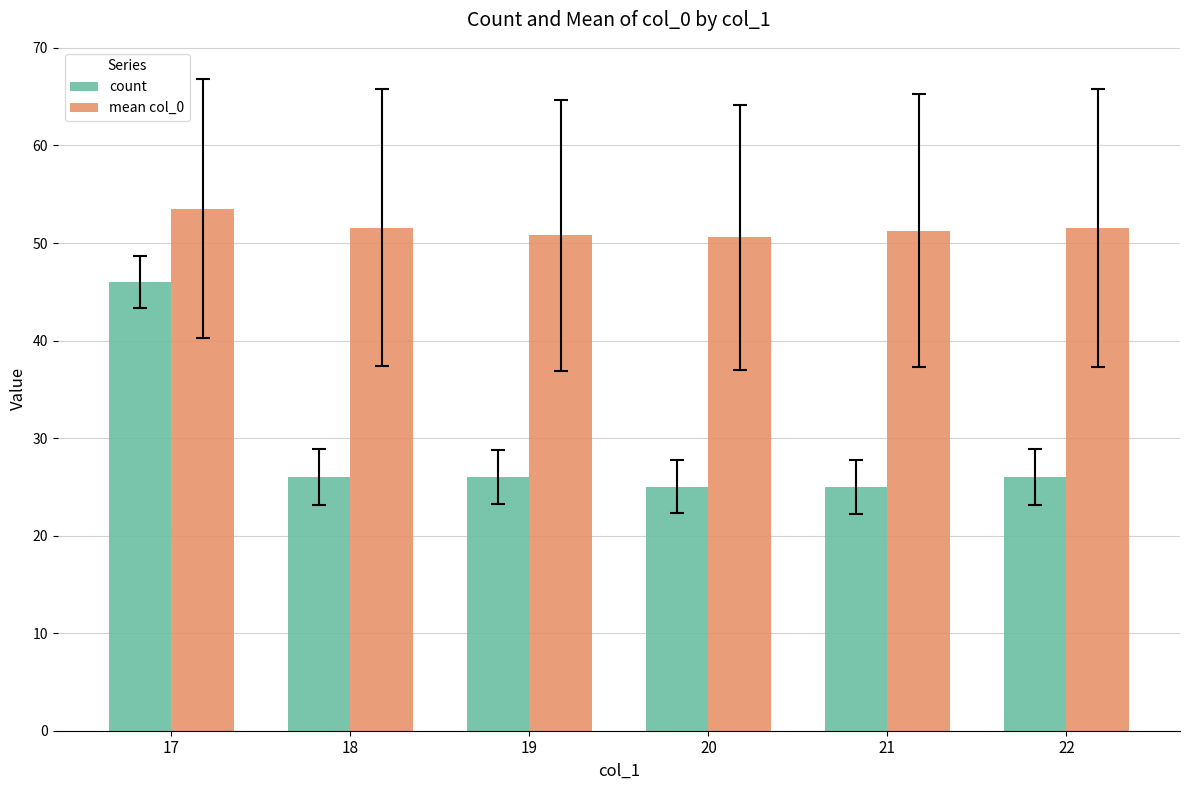

At 17, list the series in order from largest to smallest.

mean col_0, count